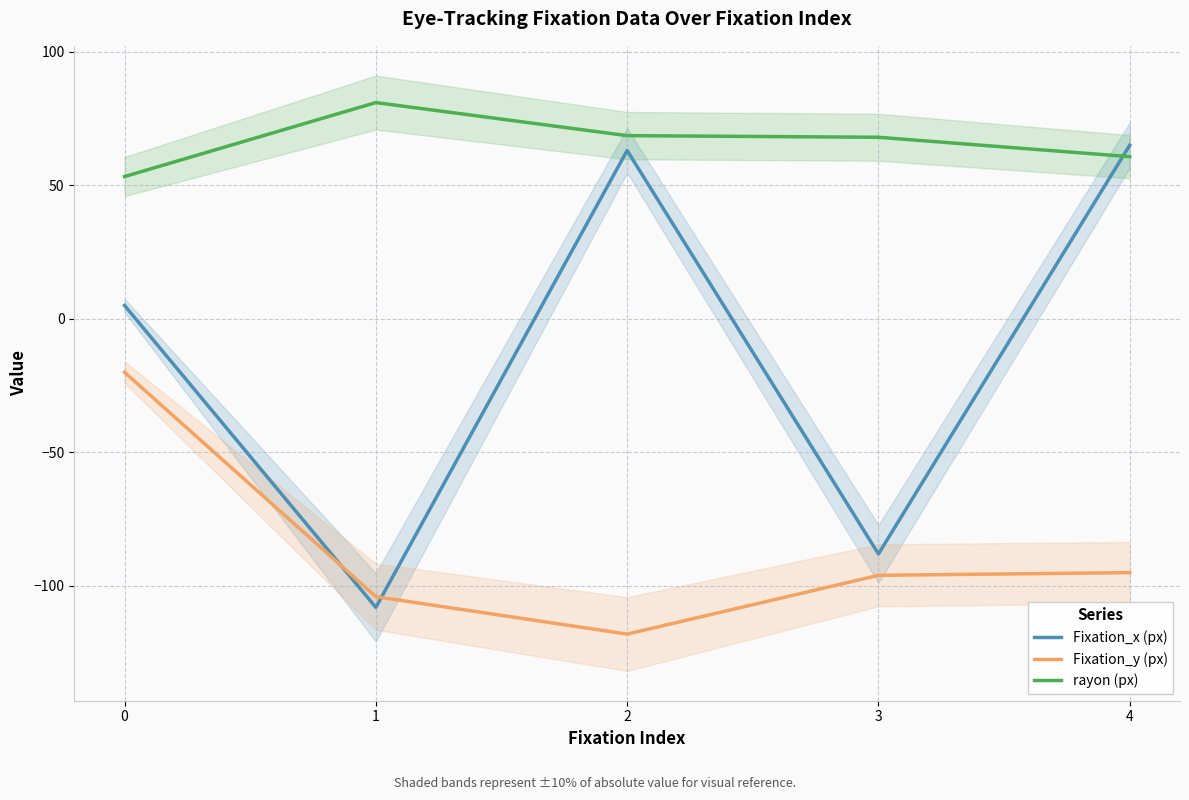

The value of Fixation_y (px) at 0 is -33.5. True or false?

False